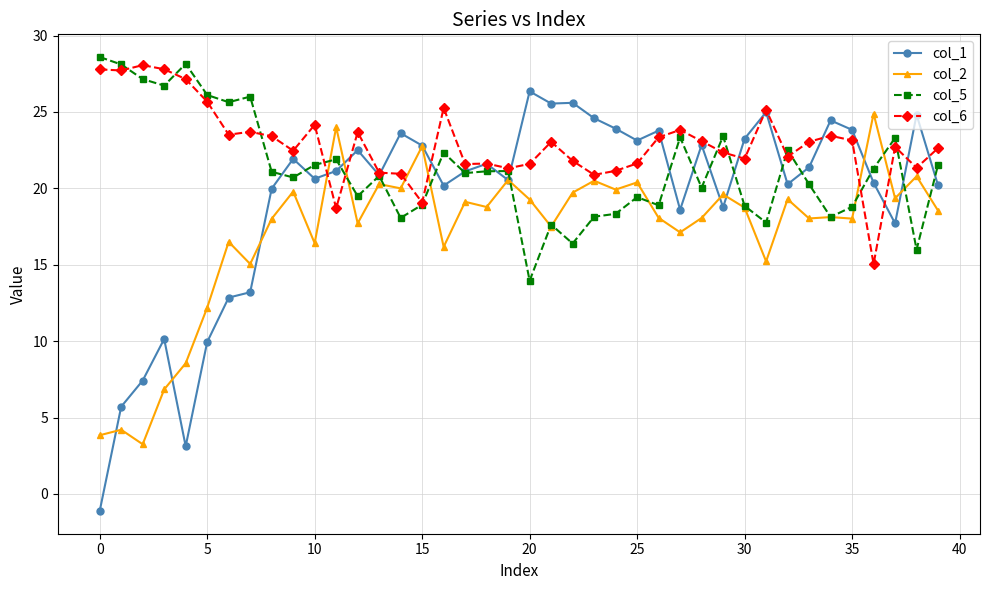

What is the value of the col_1 point at the 29th from the left?

22.8